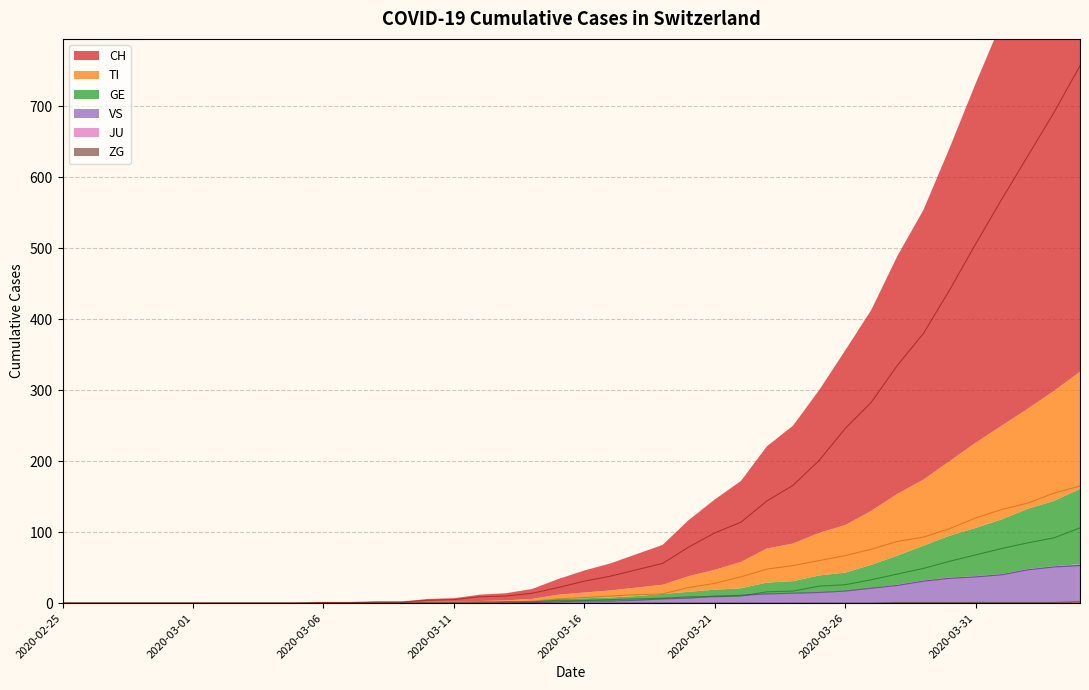

True or false: TI has more than 1 interior local peaks.

False